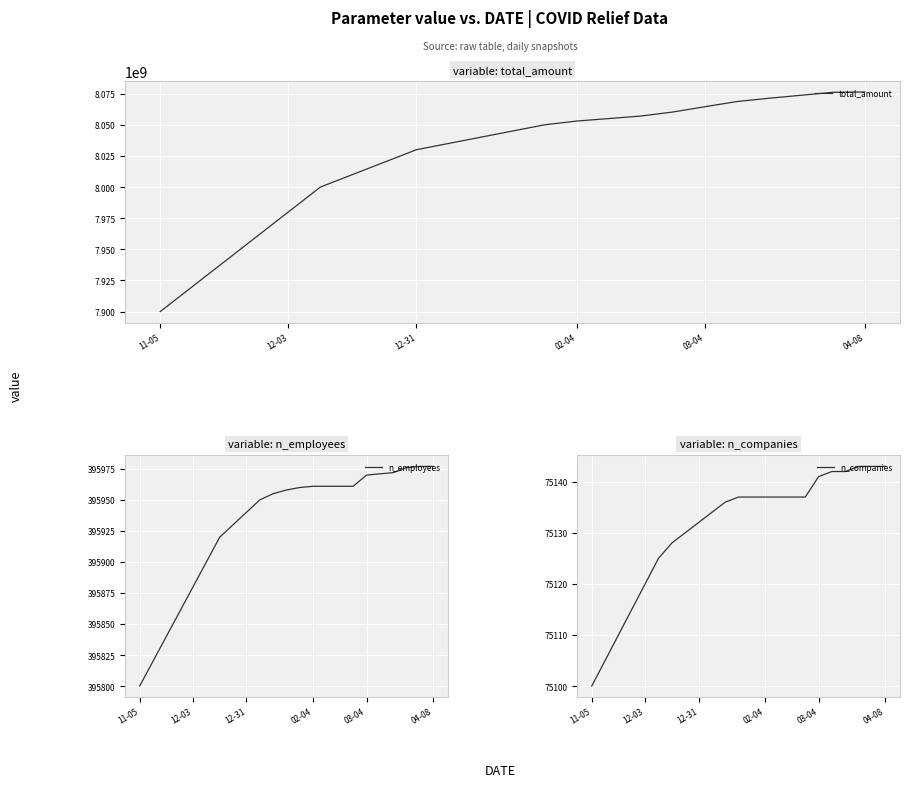

What is the value of the n_companies point at the 9th from the left?

75132